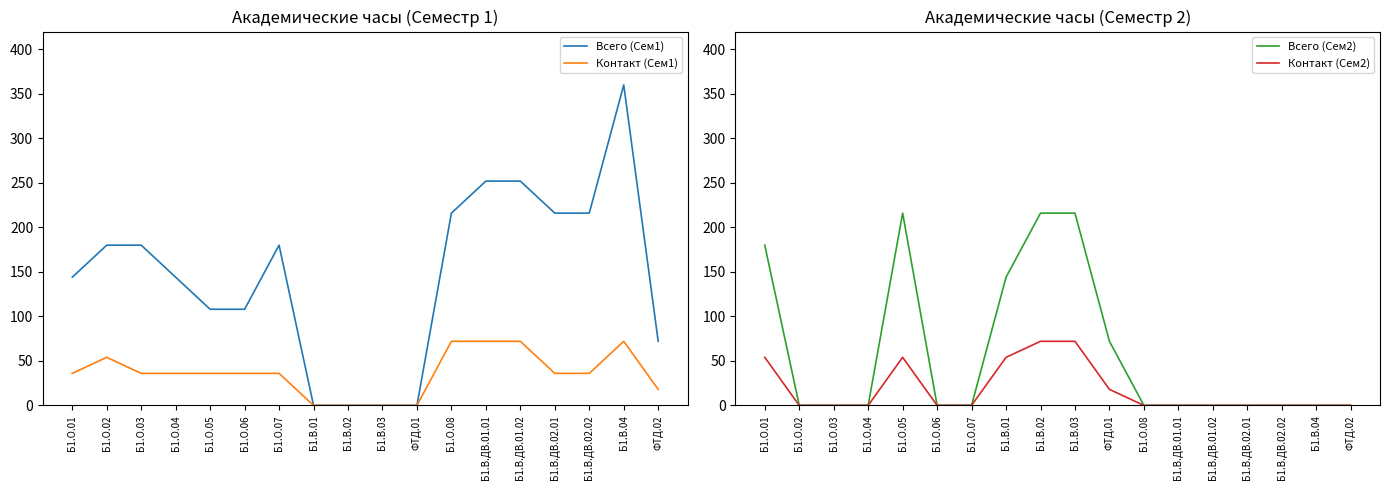

Rank the categories by Всего (Сем1) value from highest to lowest.

Б1.В.04, Б1.В.ДВ.01.01, Б1.В.ДВ.01.02, Б1.О.08, Б1.В.ДВ.02.01, Б1.В.ДВ.02.02, Б1.О.02, Б1.О.03, Б1.О.07, Б1.О.01, Б1.О.04, Б1.О.05, Б1.О.06, ФТД.02, Б1.В.01, Б1.В.02, Б1.В.03, ФТД.01